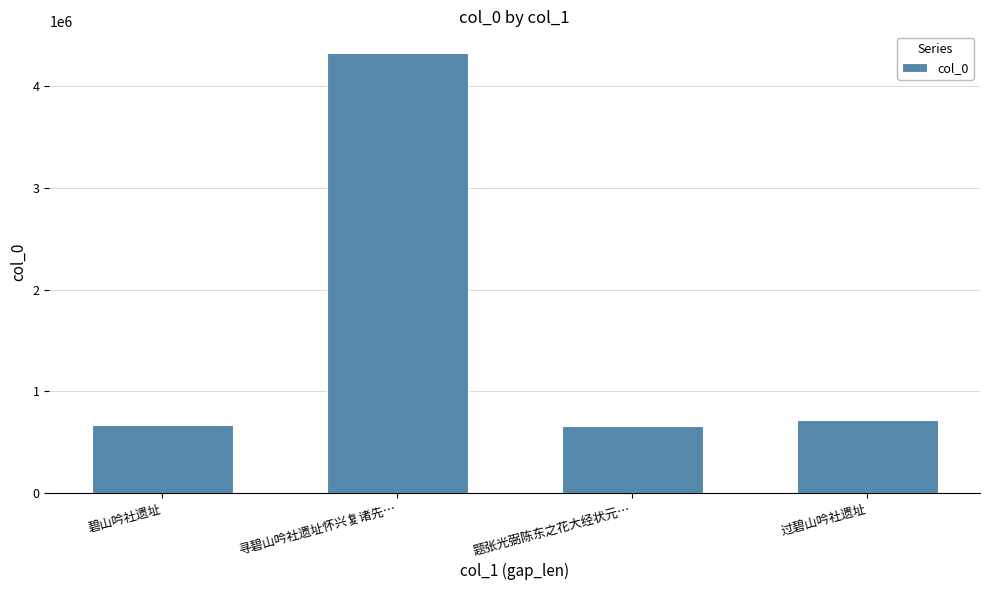

Does the chart contain stacked bars?

No